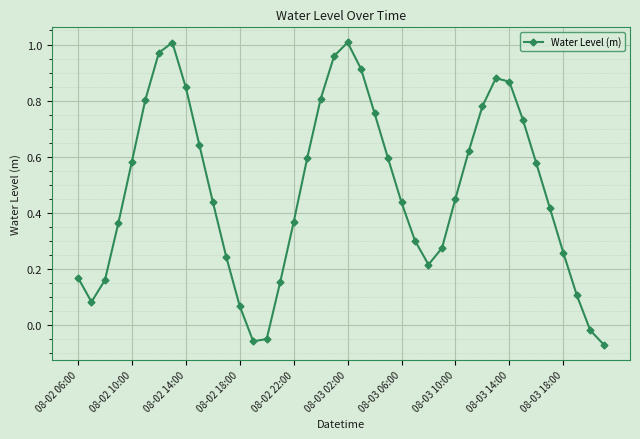

True or false: the data has more than 1 interior local peaks.

True